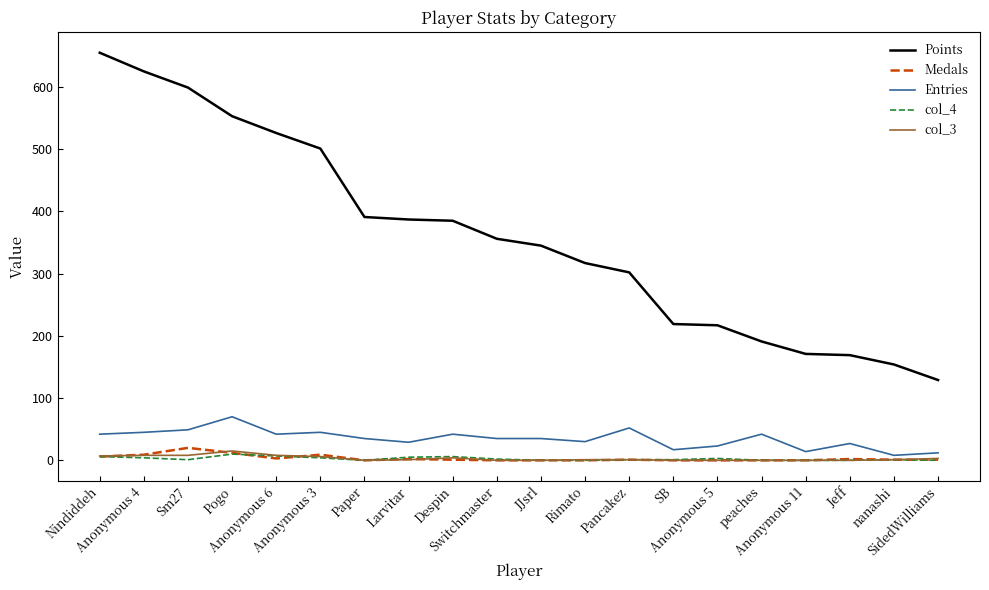

Which series has the widest spread of values?

Points